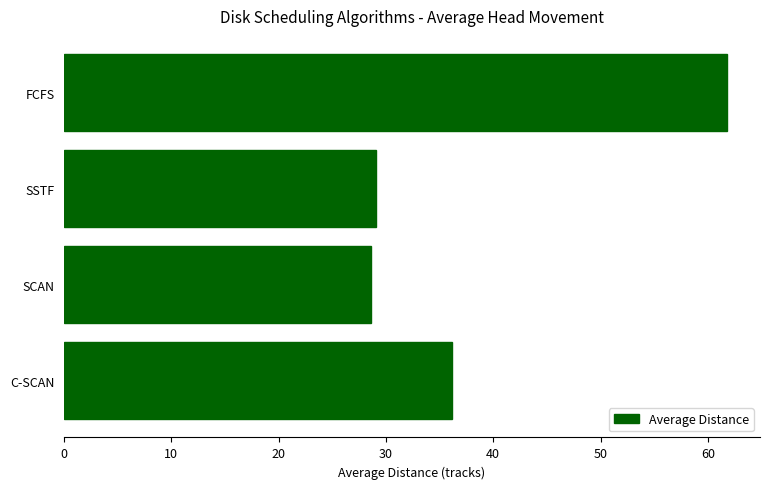

Where is the data nearest to the value 45?

C-SCAN